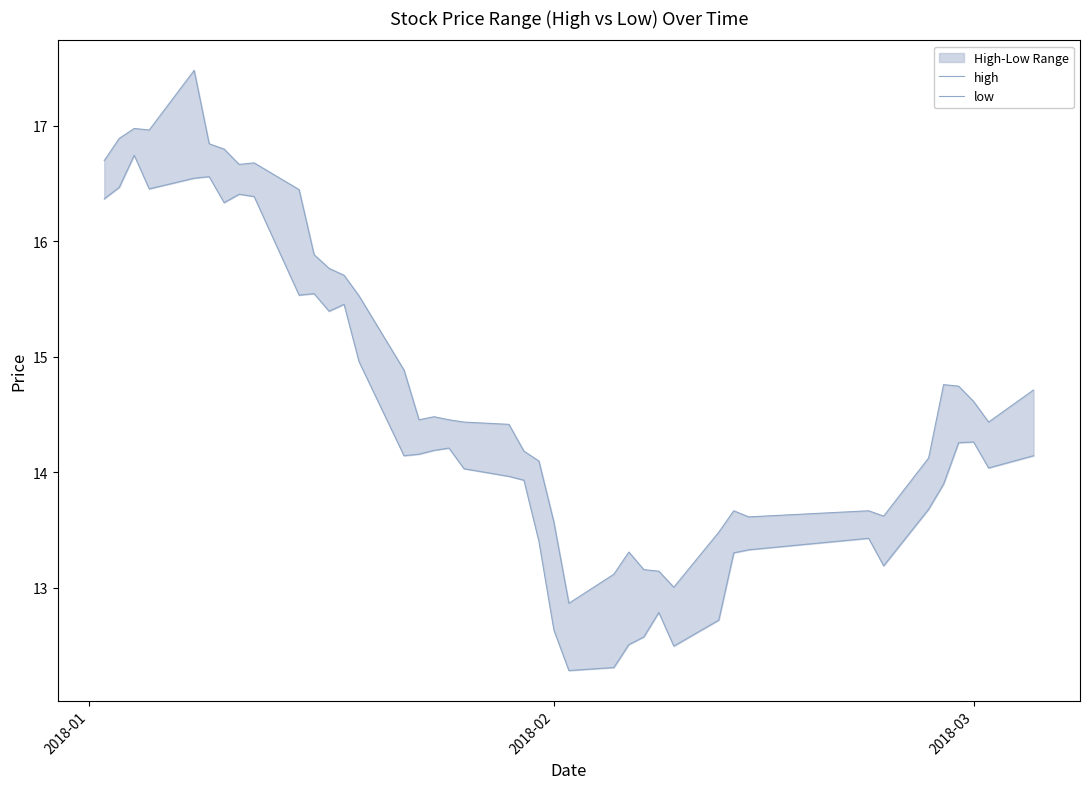

At how many categories does at least one series exceed 15?

14